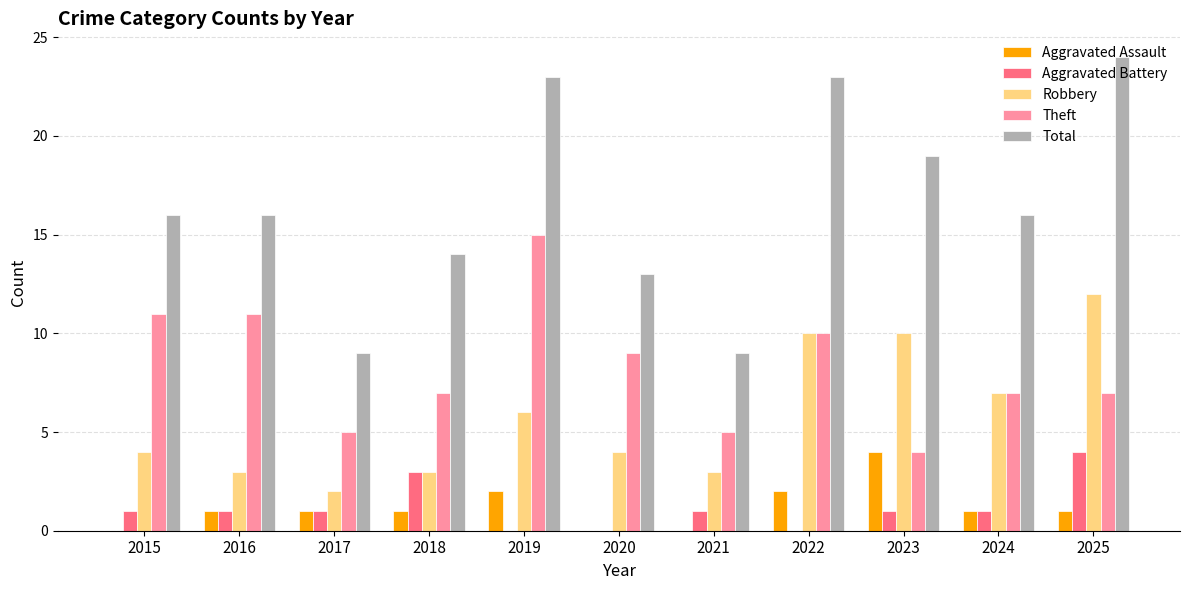

What is the sum of the Robbery values at 2020 and 2017?

6